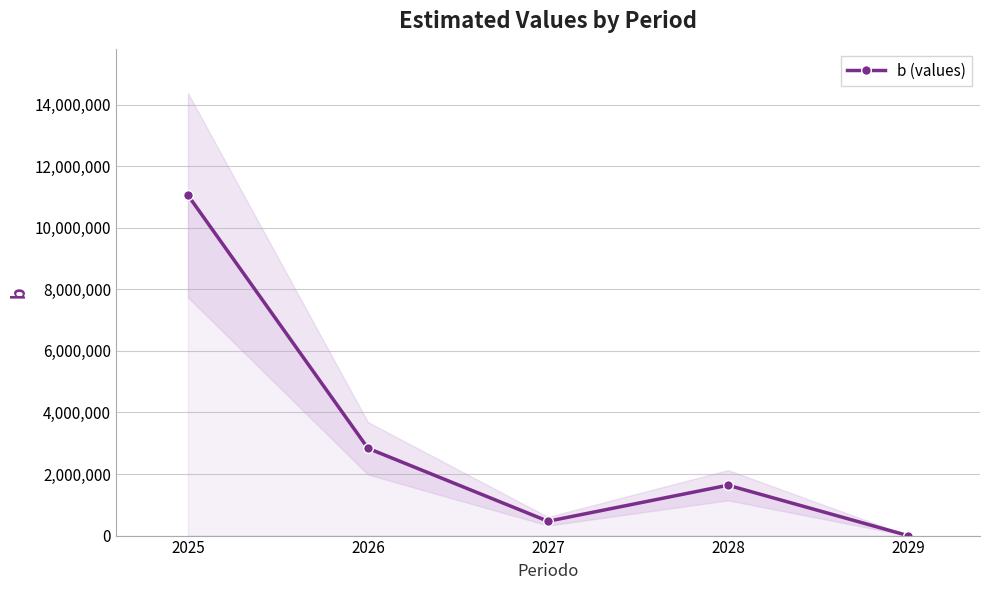

The value at 2027 is 466170.4. True or false?

True